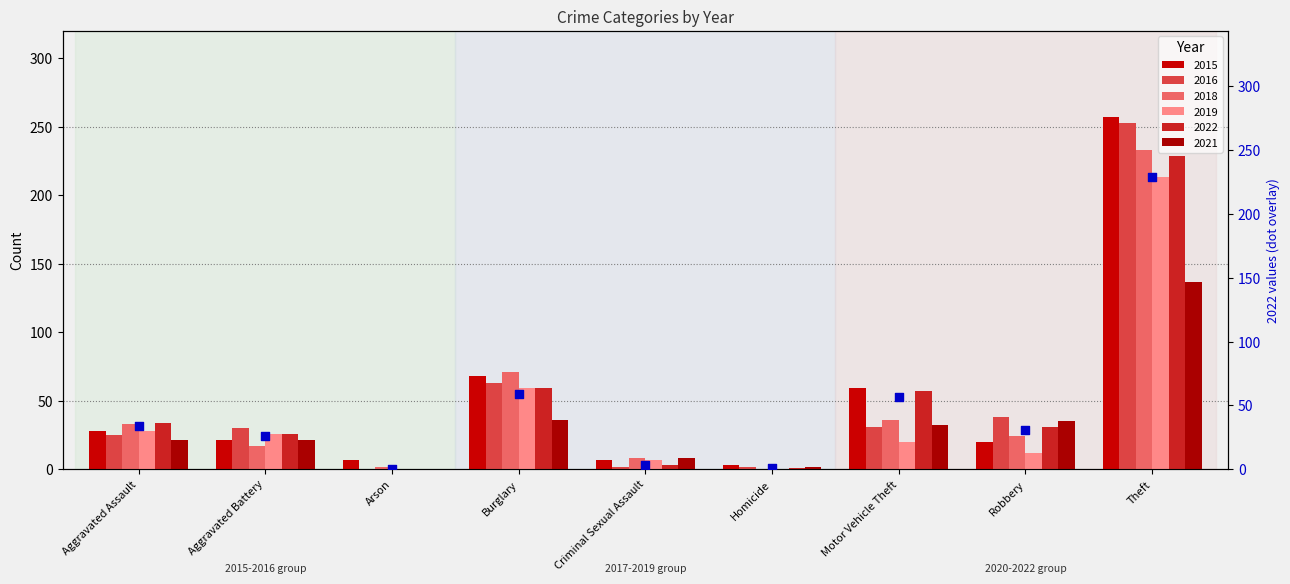

Between Criminal Sexual Assault and Homicide, which is larger?

Criminal Sexual Assault